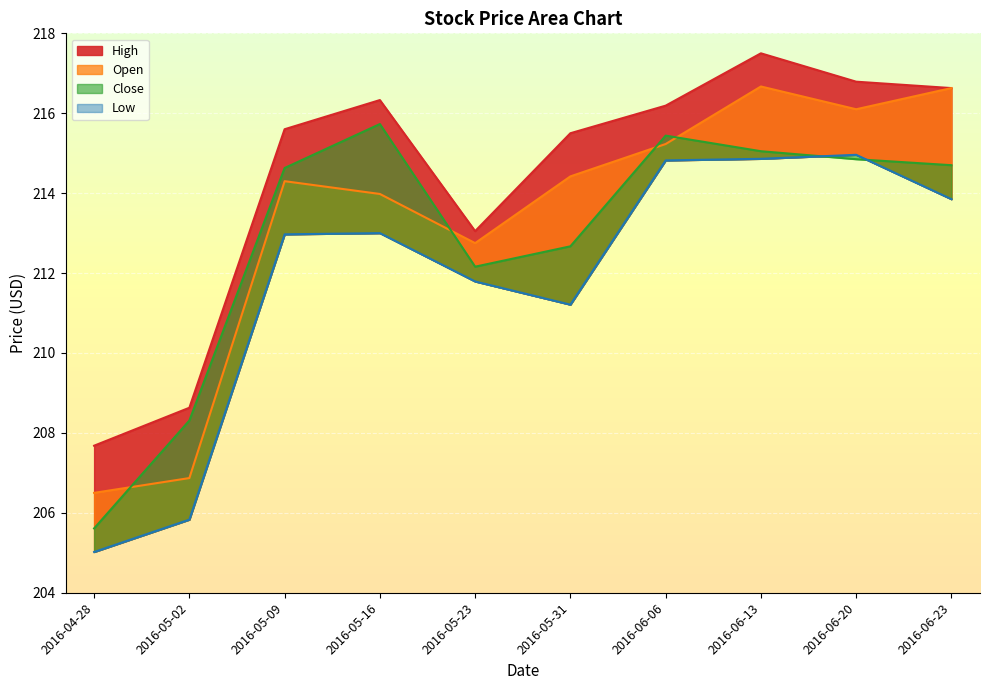

Is the value of Low at 2016-06-23 greater than the value of Open at 2016-05-02?

Yes